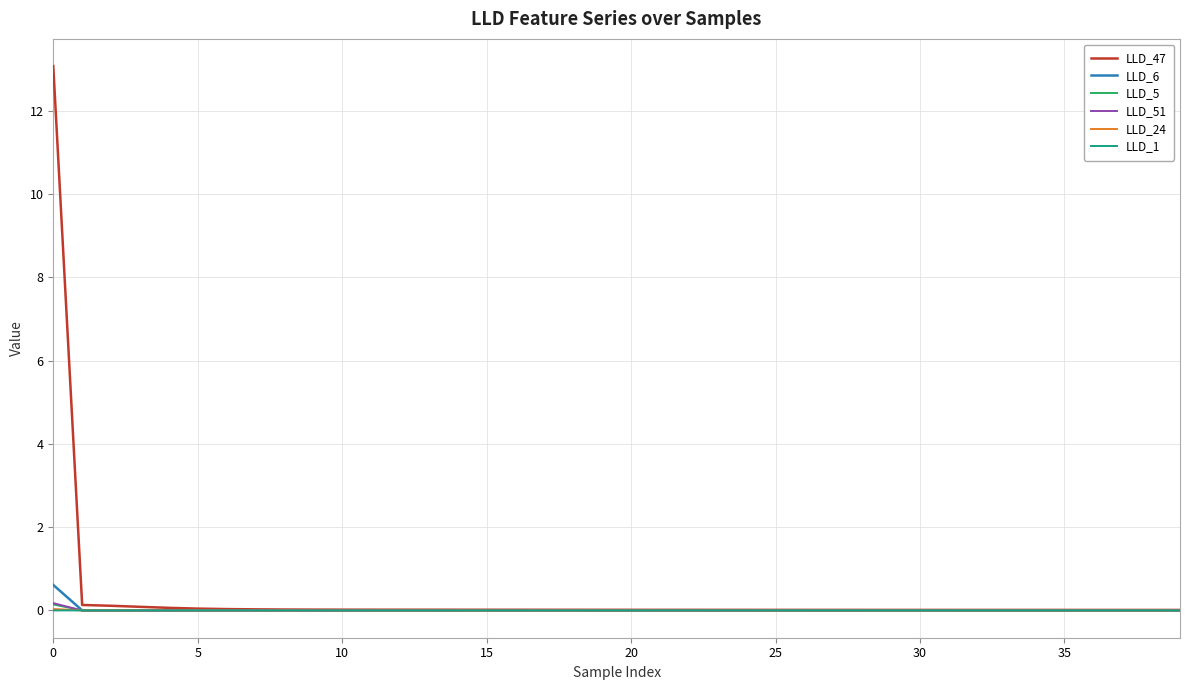

What is the maximum value for LLD_47?

13.1